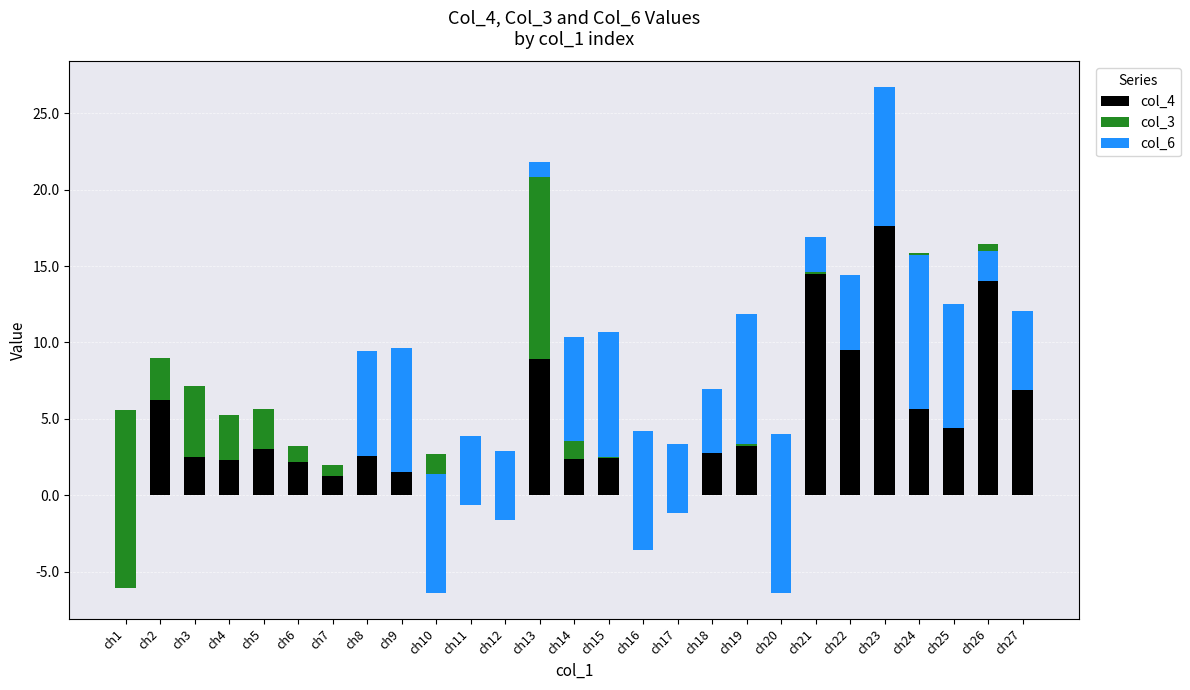

Rank the series at ch8 from lowest to highest value.

col_3, col_4, col_6